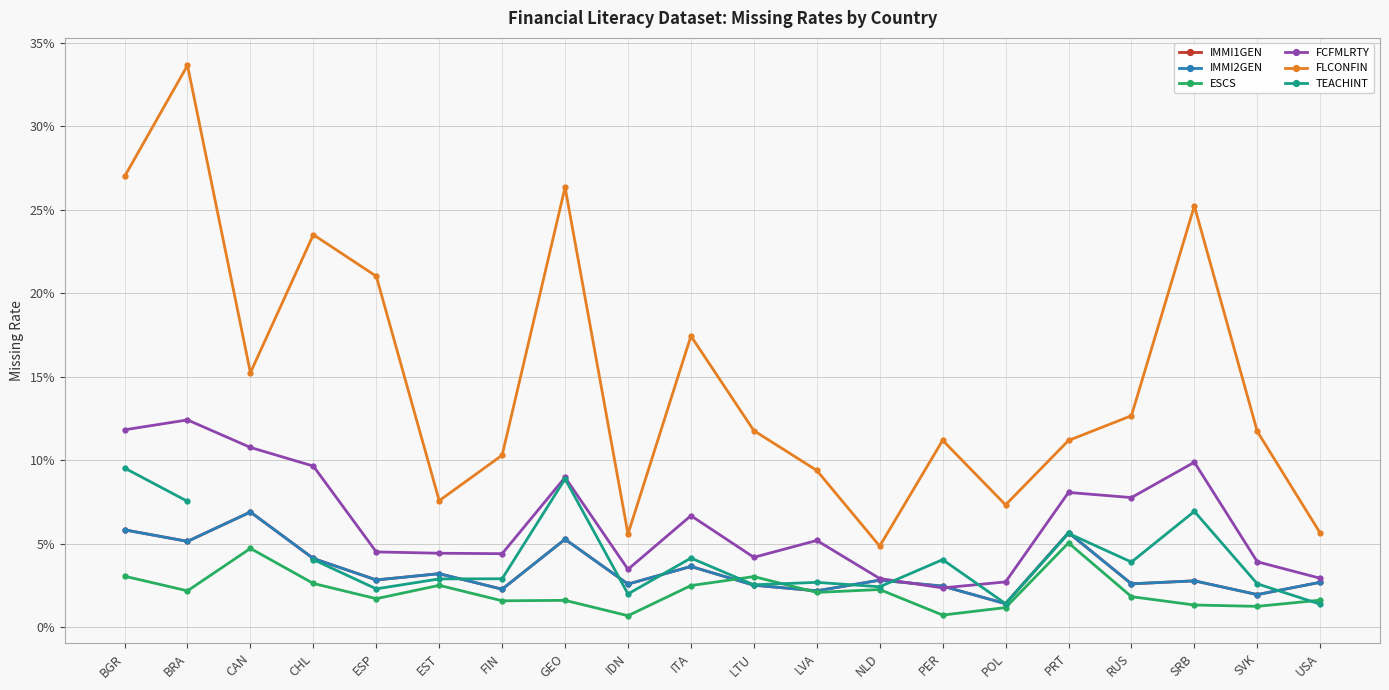

Does the chart have visible grid lines?

Yes